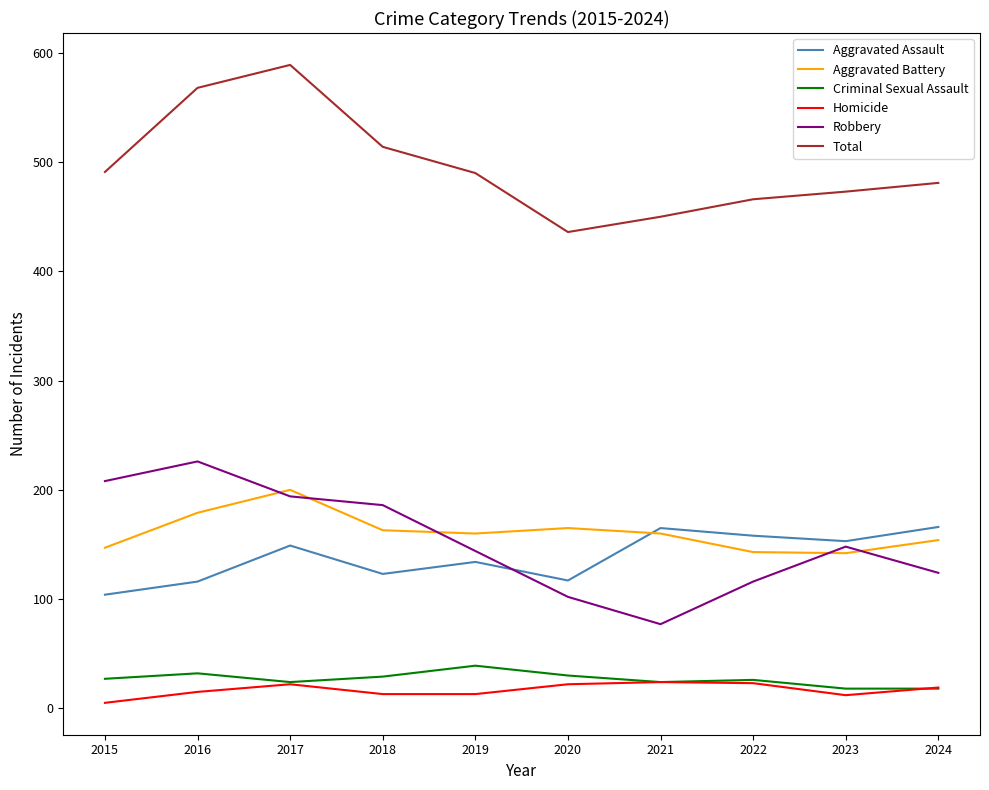

What is the difference between the highest and lowest values at 2020?

414